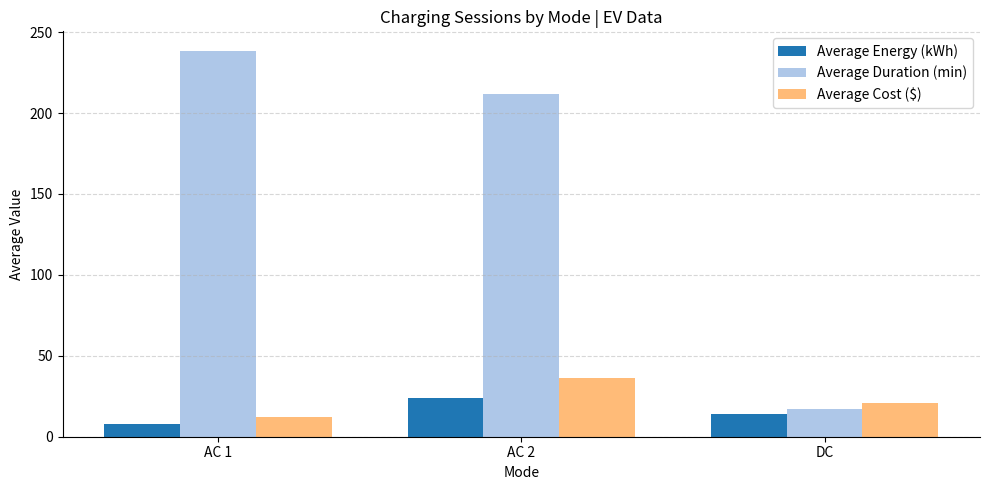

How many distinct data groups are displayed?

3